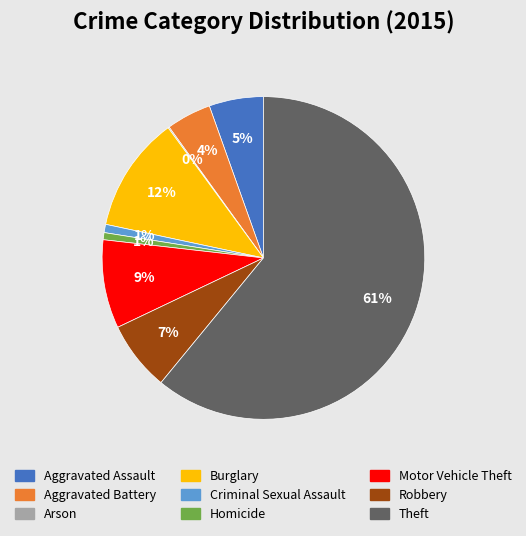

Does Robbery represent more than half of the total?

No